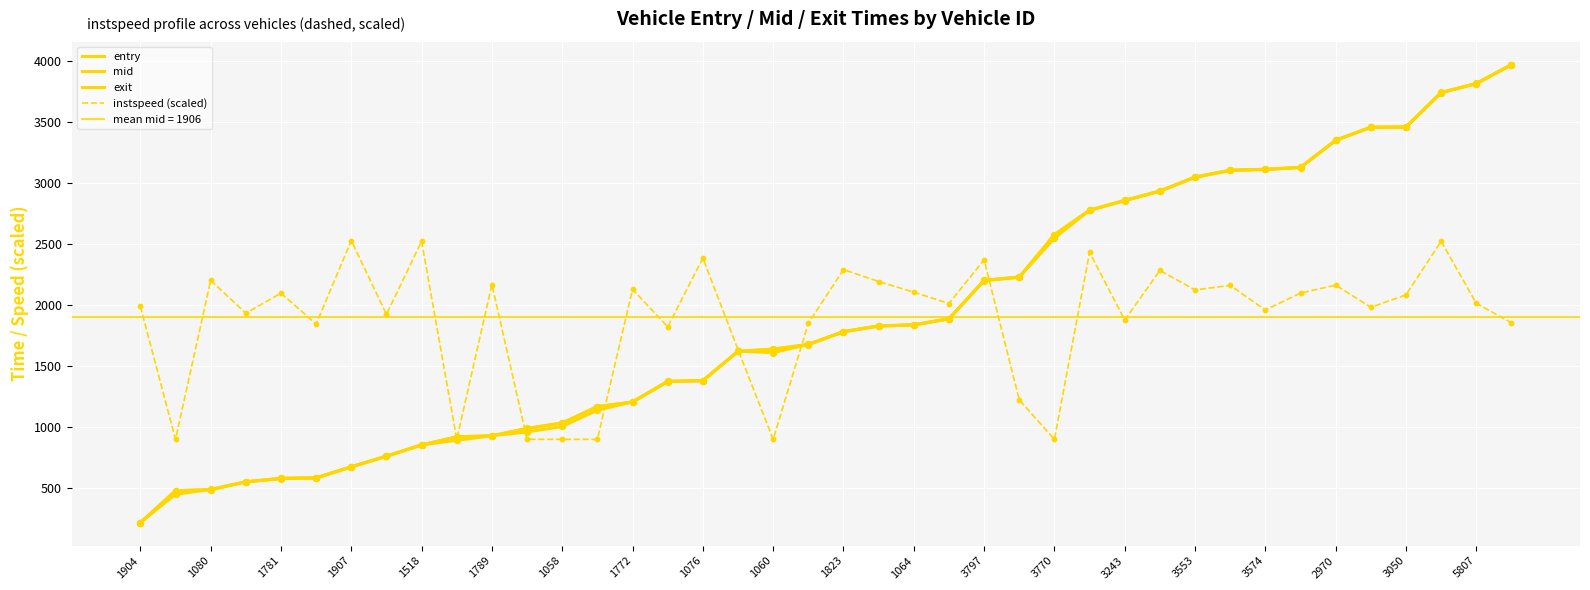

What is the total value across all series at 1518?

5086.0